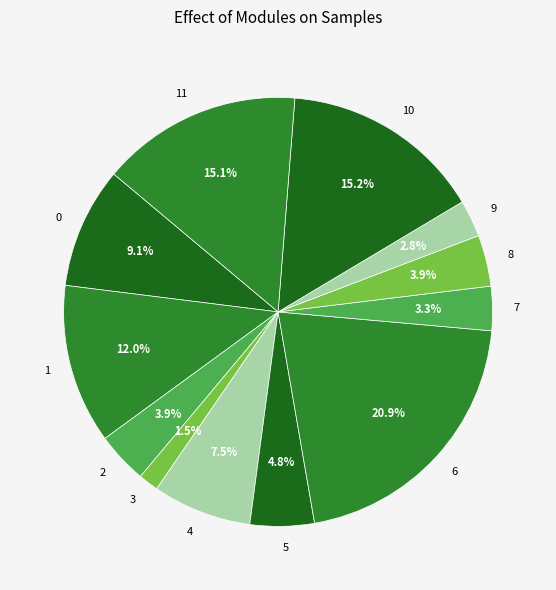

To the nearest percent, what is the combined percentage of 5 and 8?

9%